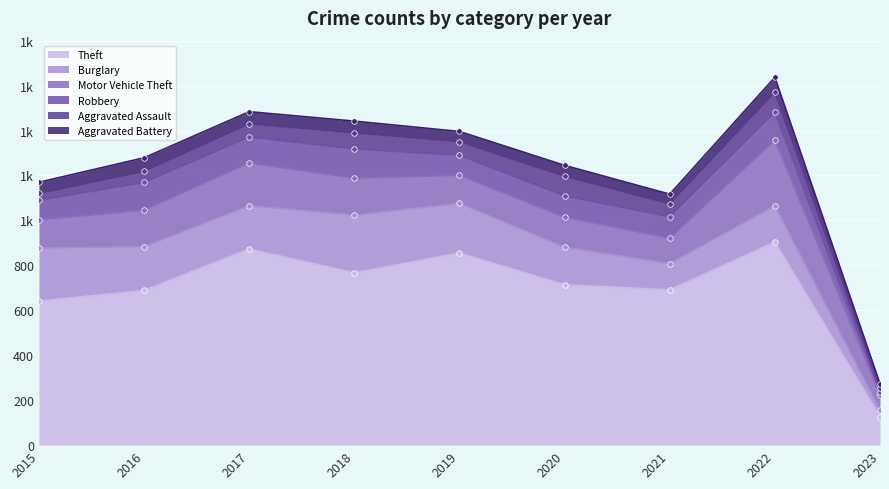

At 2016, list the series in order from largest to smallest.

Theft, Burglary, Motor Vehicle Theft, Robbery, Aggravated Battery, Aggravated Assault